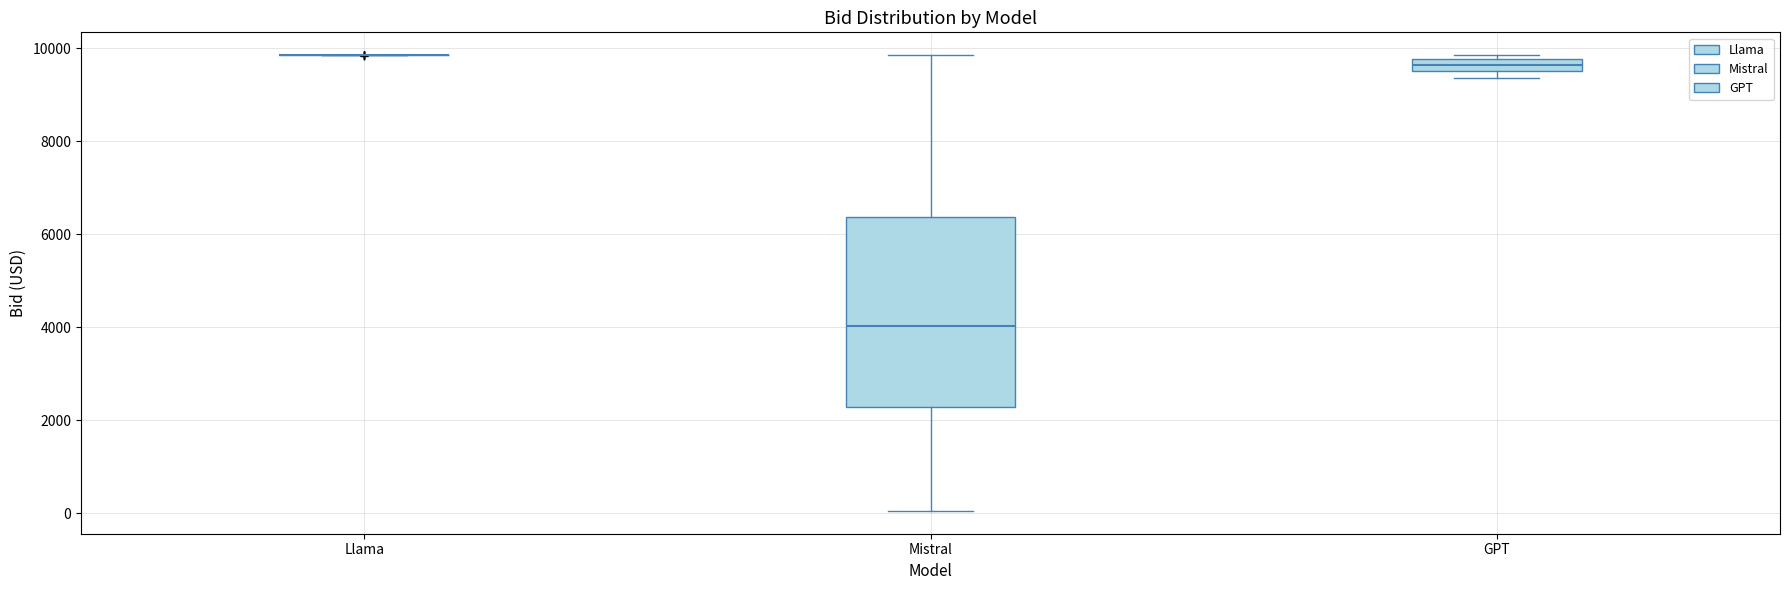

Where is the lower edge of the box for GPT on the y-axis? The values are not printed on the chart, so give them approximately, as read against the axis.

9600